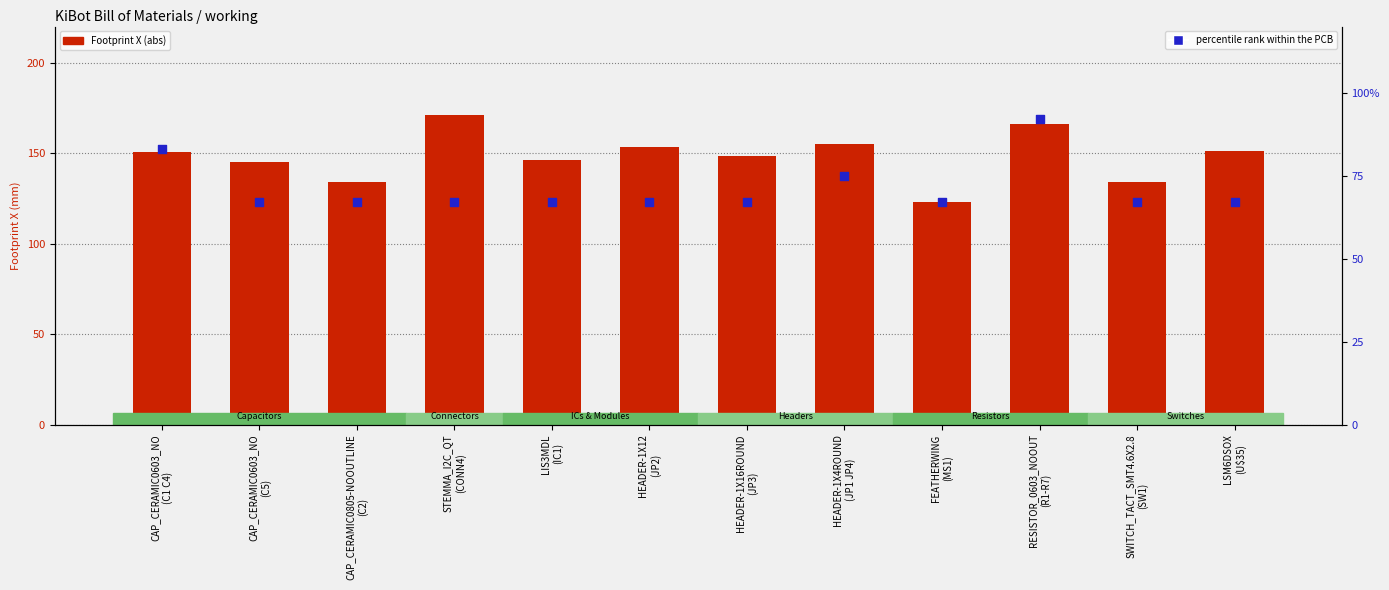

What is the total value across all series at CAP_CERAMIC0603_NO
(C1 C4)?

233.8